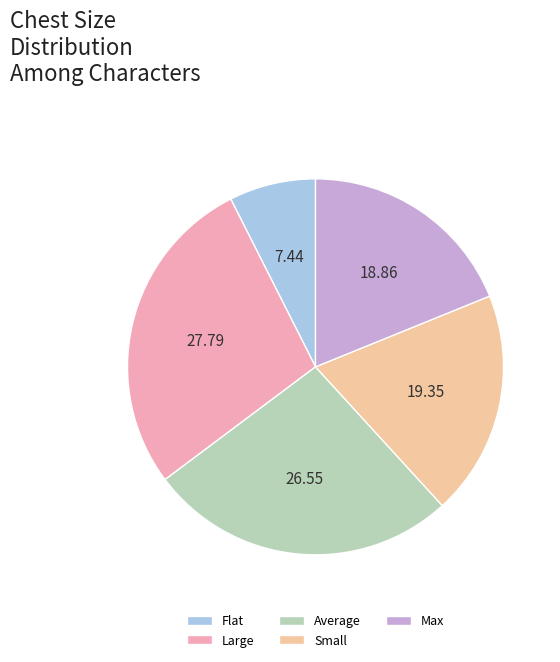

Do Small and Large together represent more than half of the pie?

No